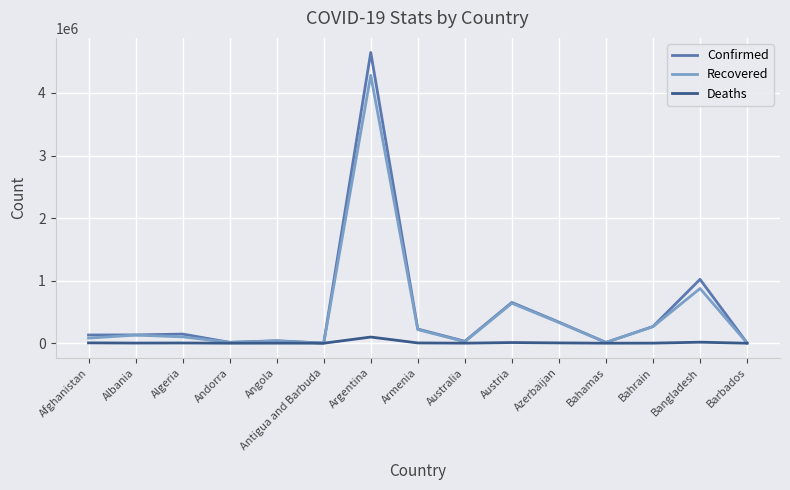

The value of Confirmed at Barbados is 4136. True or false?

True